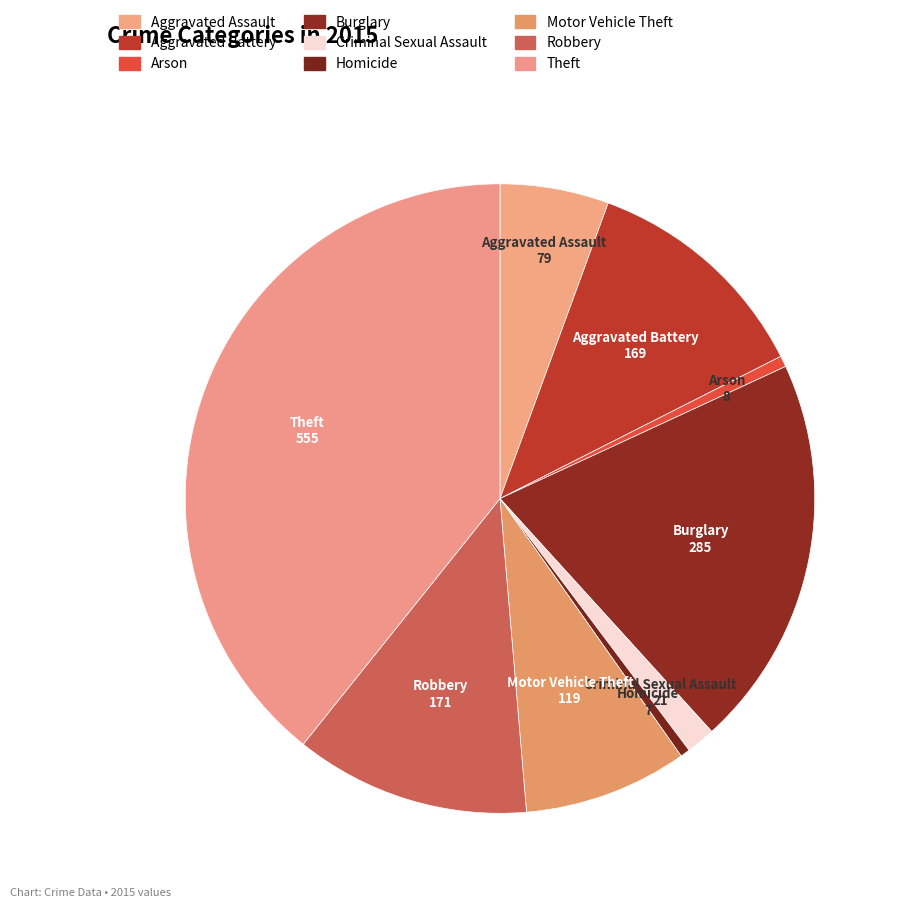

Combined, do Aggravated Battery and Arson account for over 50%?

No